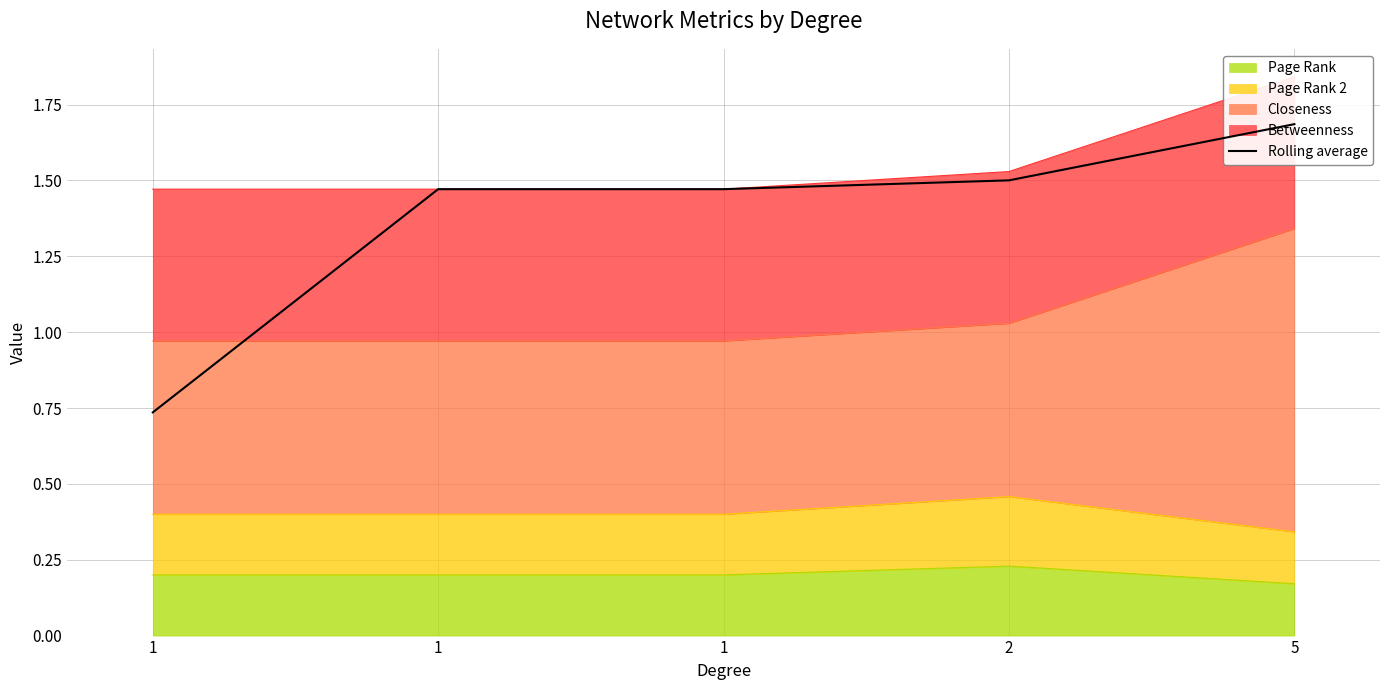

List the labels in order of value, smallest first.

1, 1, 1, 2, 5